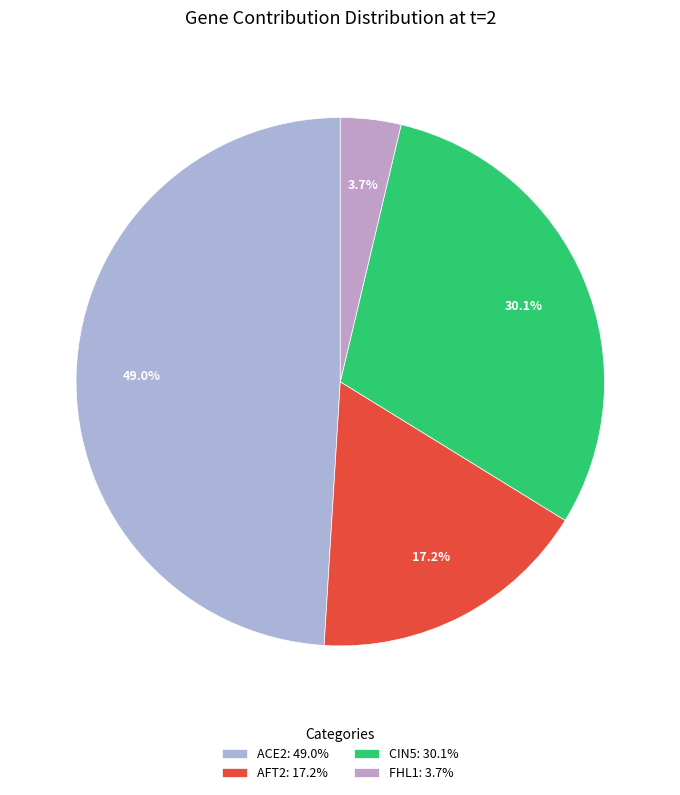

Does CIN5 represent more than half of the total?

No